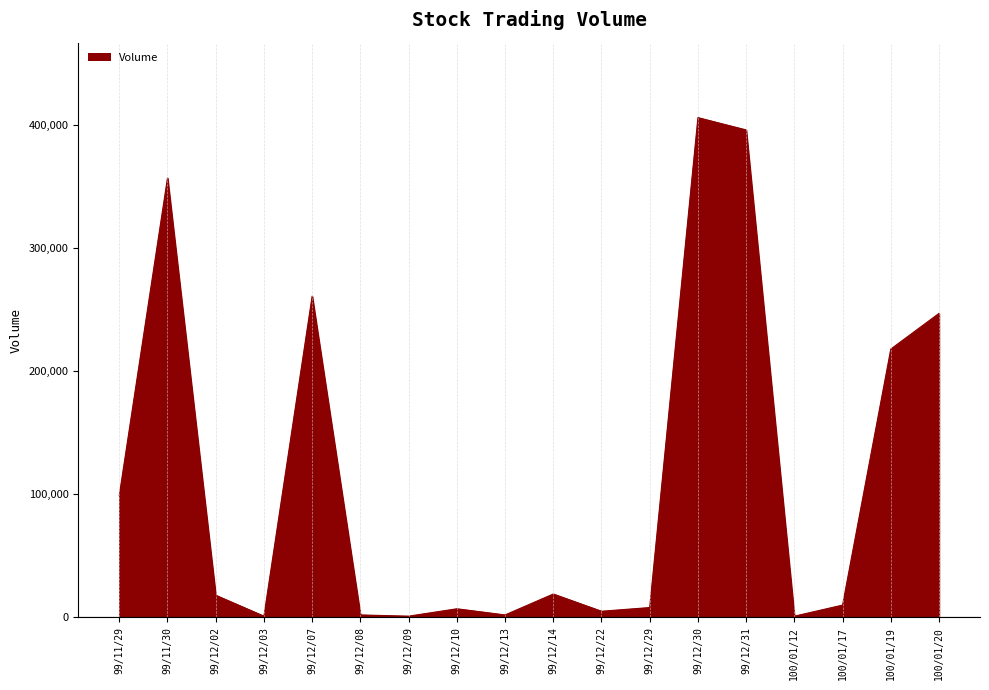

Does the chart display data point markers on the line(s)?

No